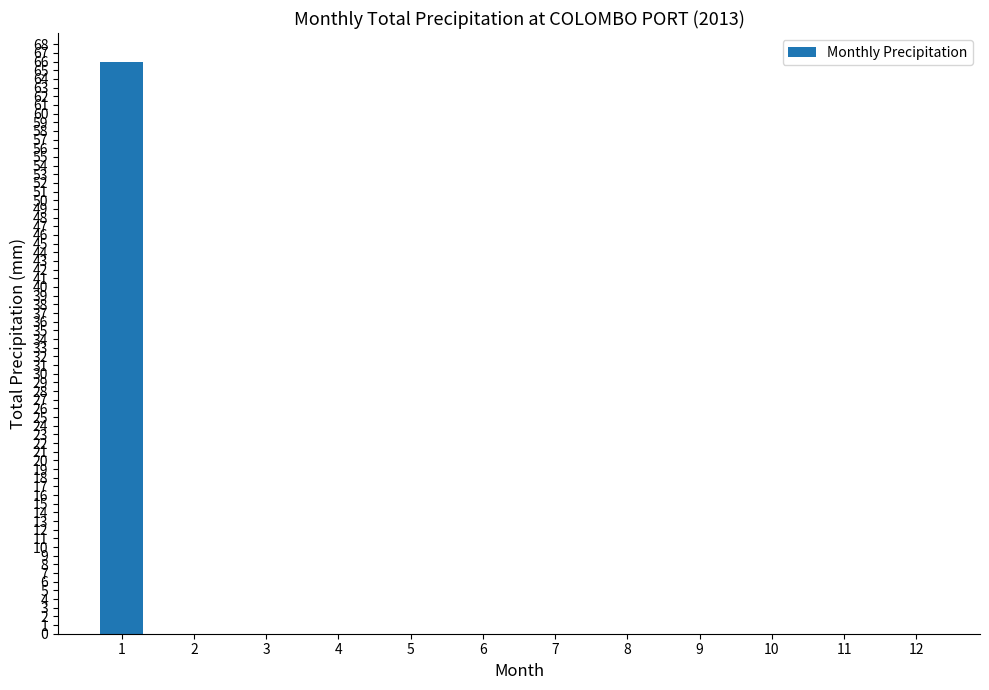

What is the greatest value displayed?

66